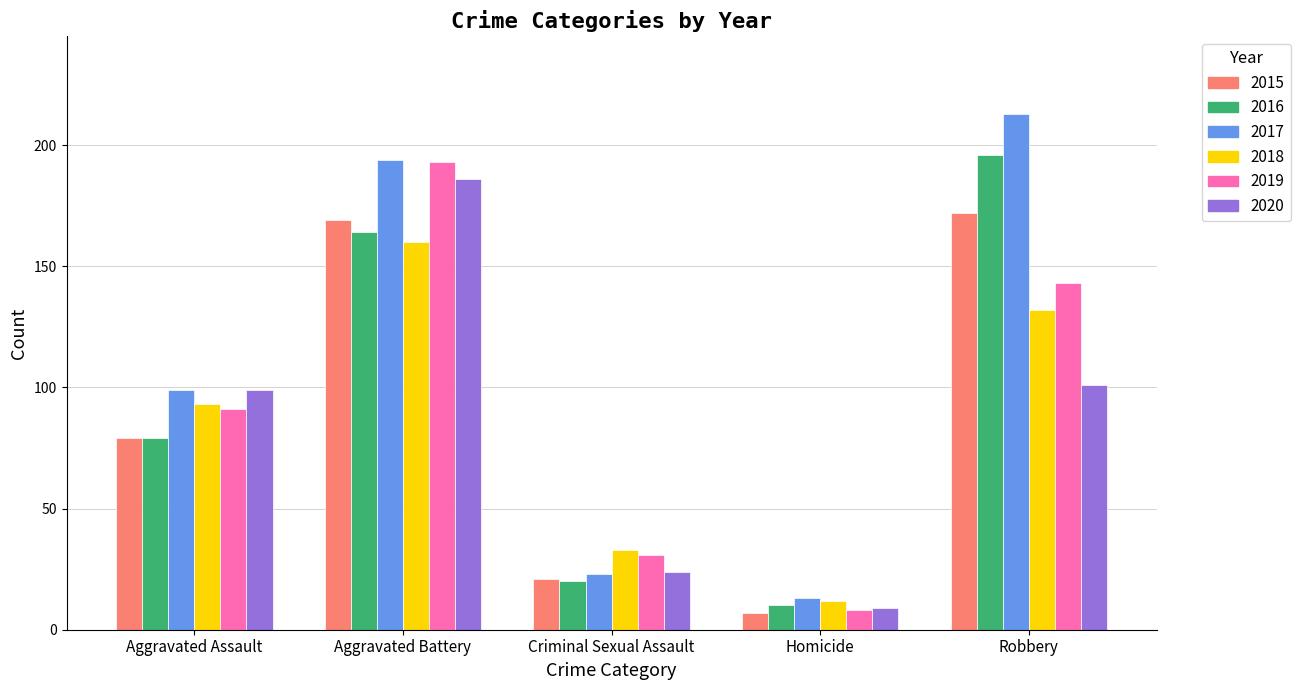

How many data points does each series have?

5